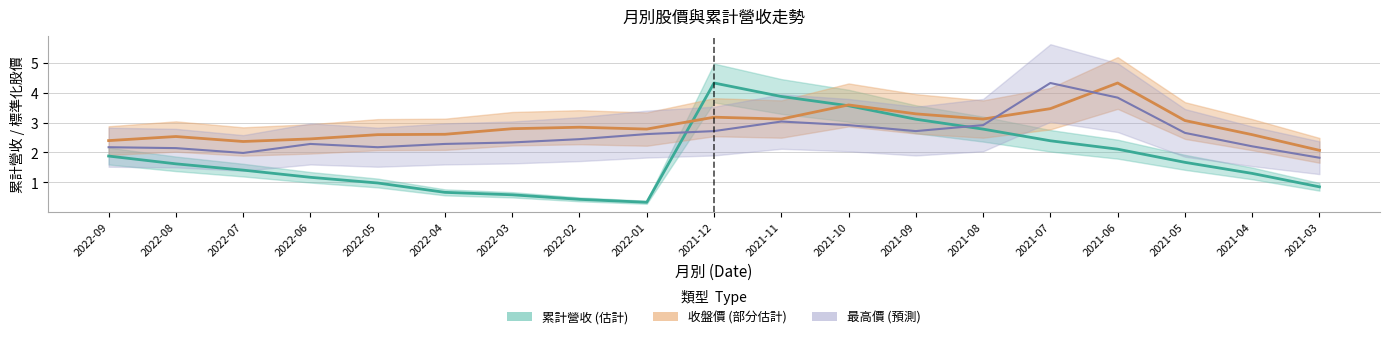

What is the approximate value of 累計營收 at 2021-10?

3.6